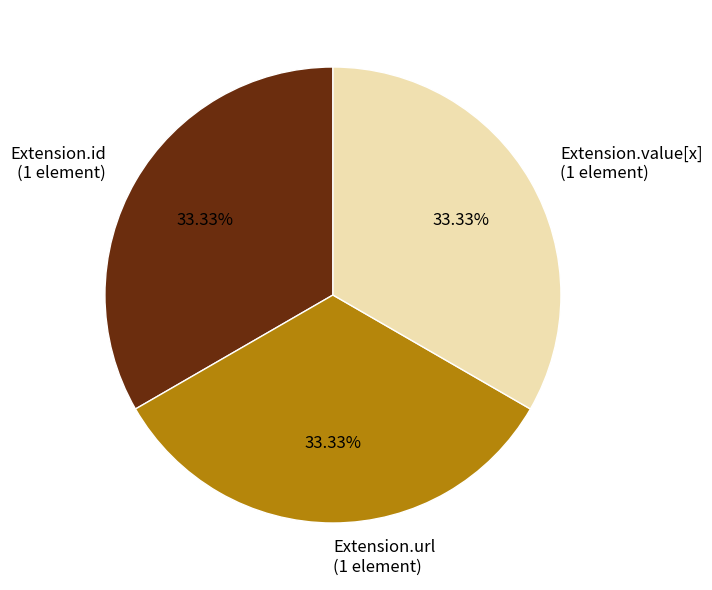

Combined, do Extension.url (1 element) and Extension.id (1 element) account for over 50%?

Yes